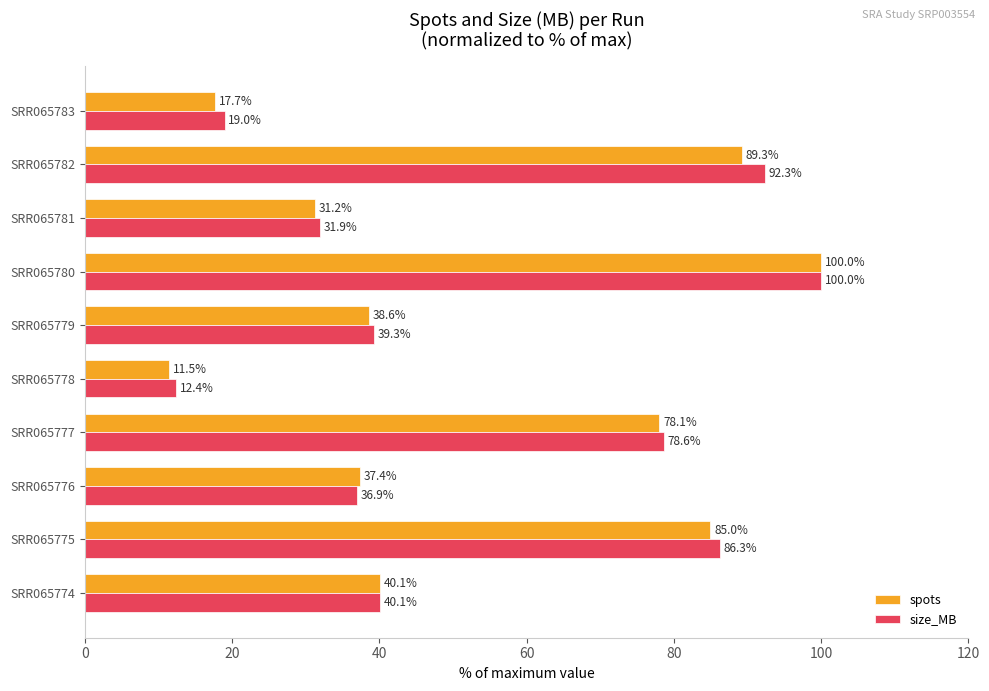

What are all the series names shown in the legend?

spots, size_MB